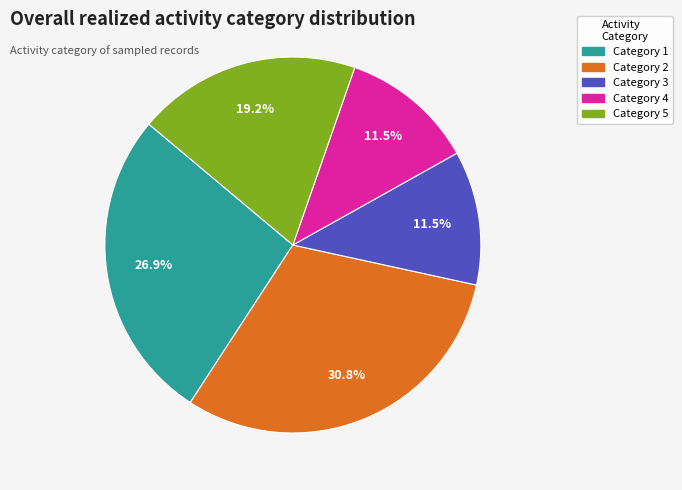

Approximately how many times larger is the value at Category 5 compared to Category 2?

0.6